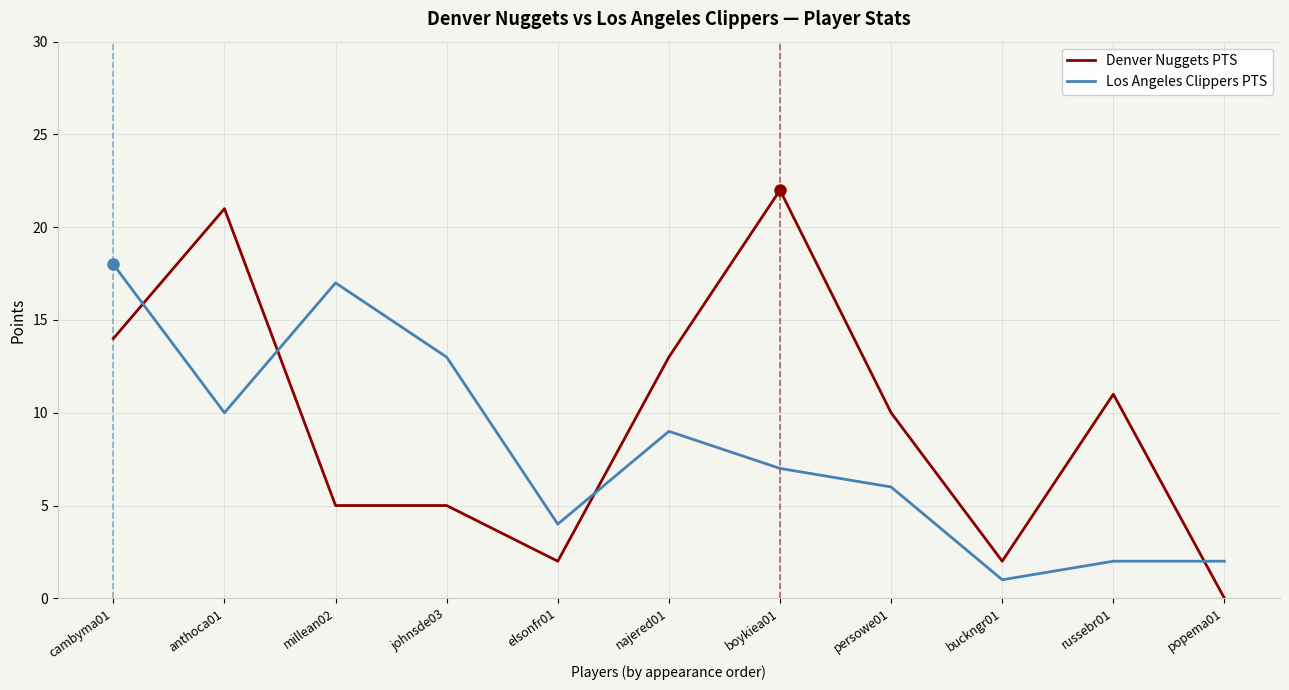

At which category is the sum across all series the highest?

cambyma01